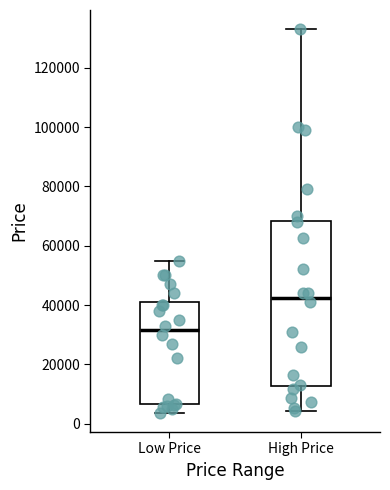

Where is the lower edge of the box for High Price on the y-axis? The values are not printed on the chart, so give them approximately, as read against the axis.

12000